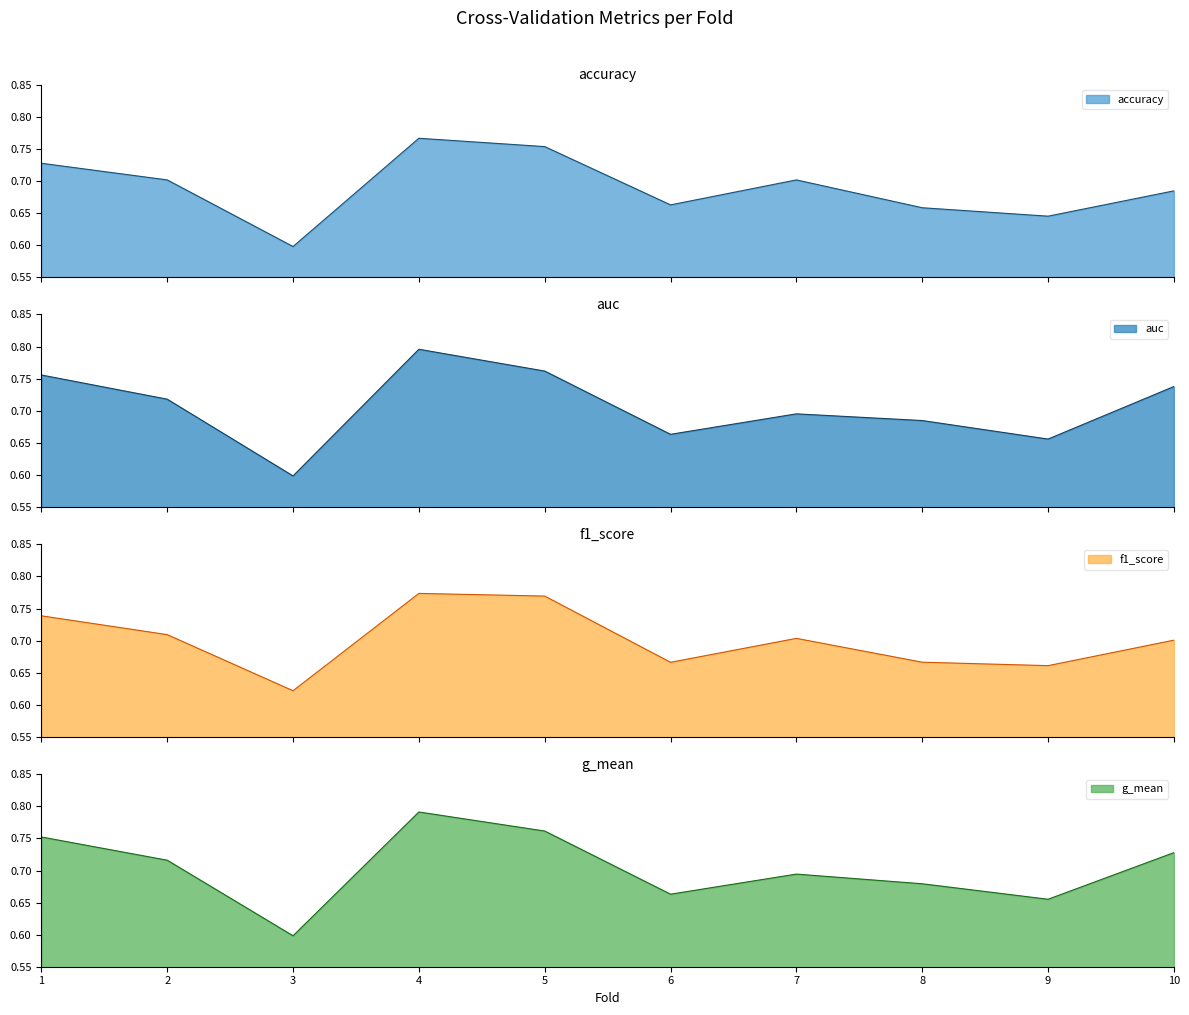

True or false: f1_score and accuracy cross at least once.

False